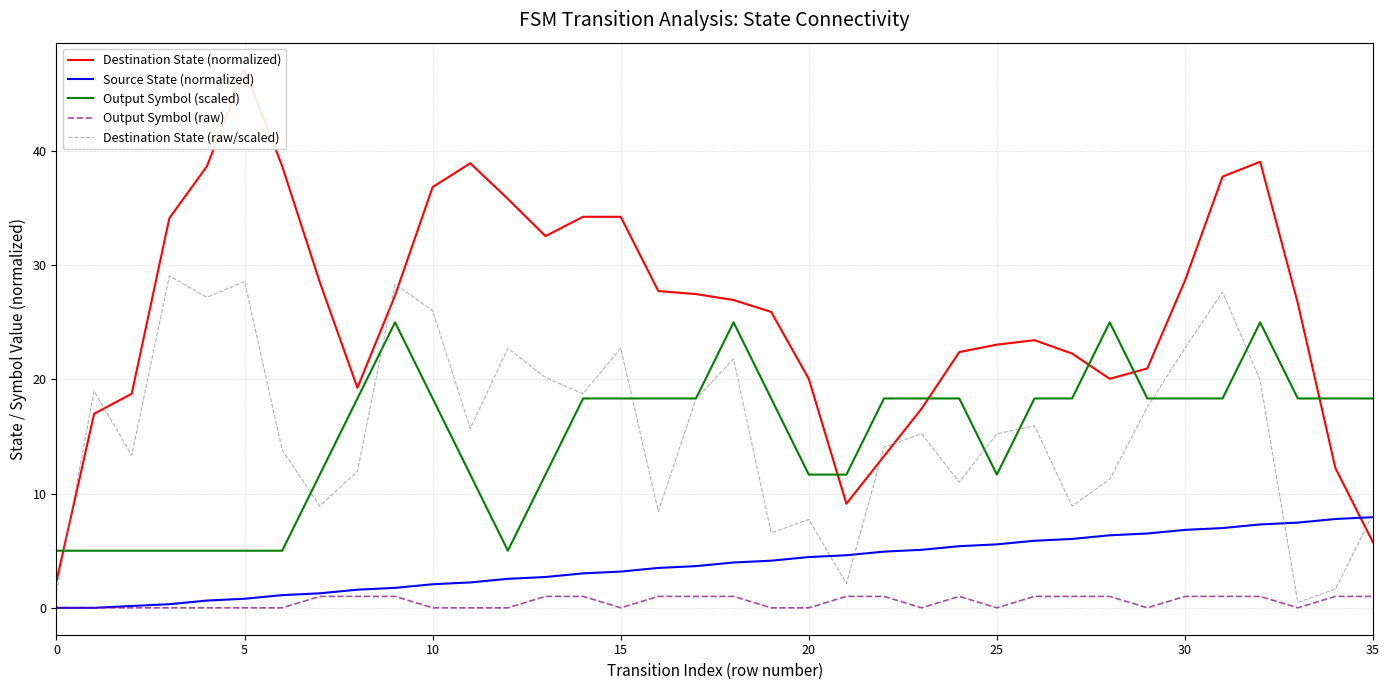

Which series has the largest range (max minus min)?

Destination State (normalized)